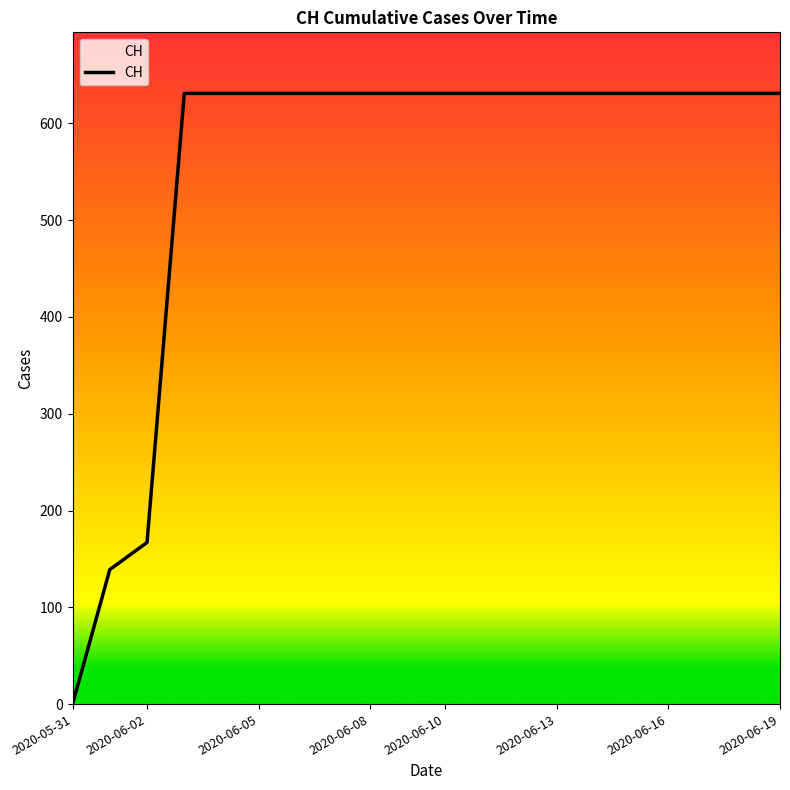

What is the difference between the maximum and minimum values?

631